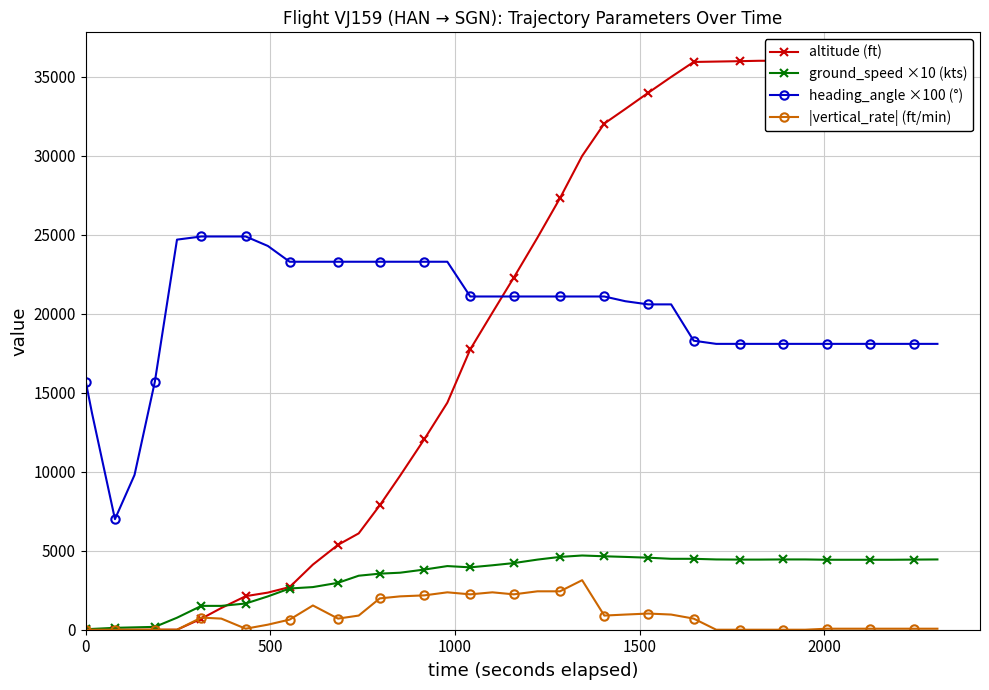

True or false: ground_speed ×10 (kts) has more than 1 points higher than both neighbors.

True